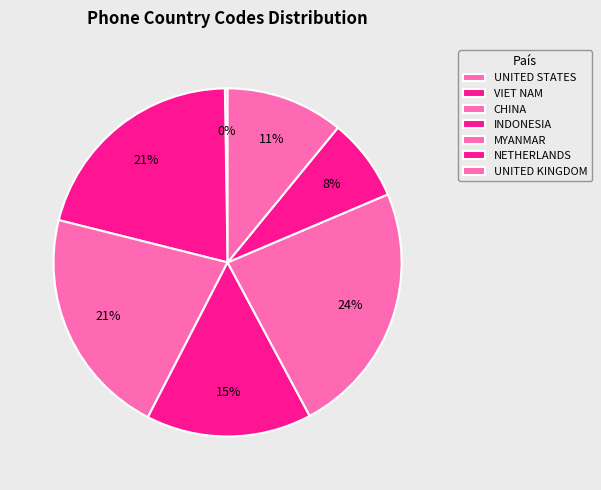

To the nearest percent, what is the difference between the NETHERLANDS and CHINA slice percentages?

14%